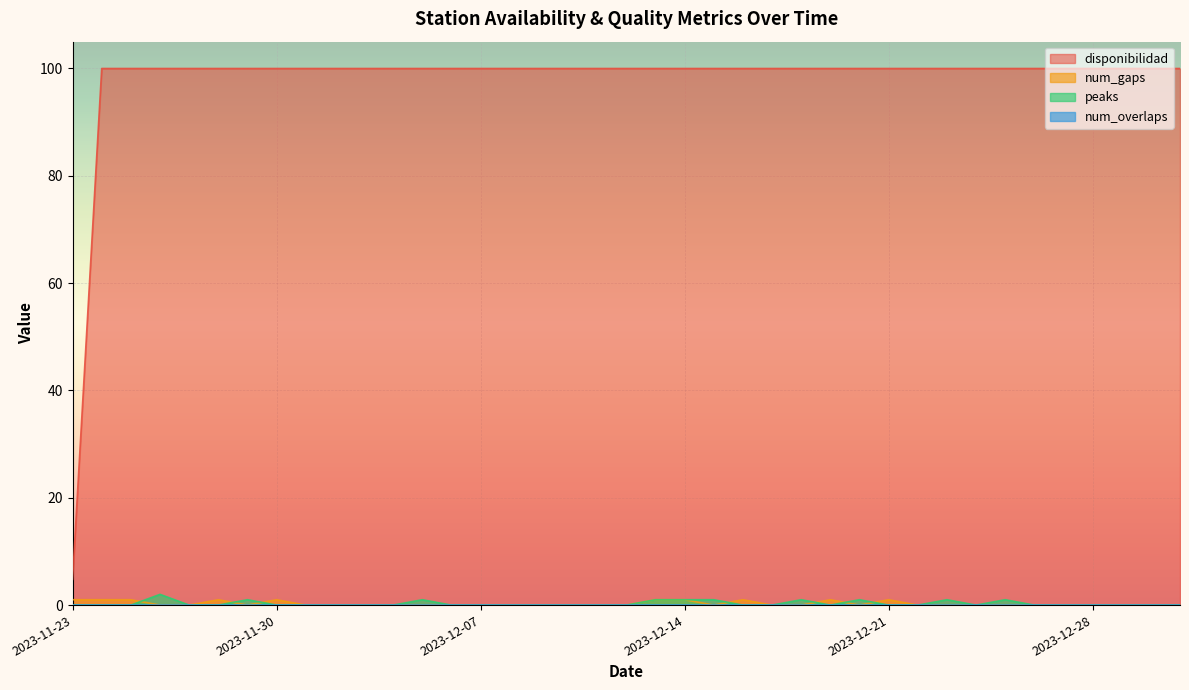

What is the maximum value for num_gaps?

1.0